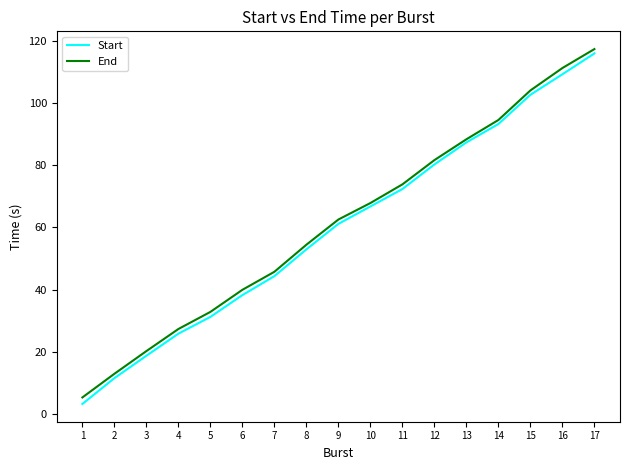

What is the smallest value displayed?

3.2